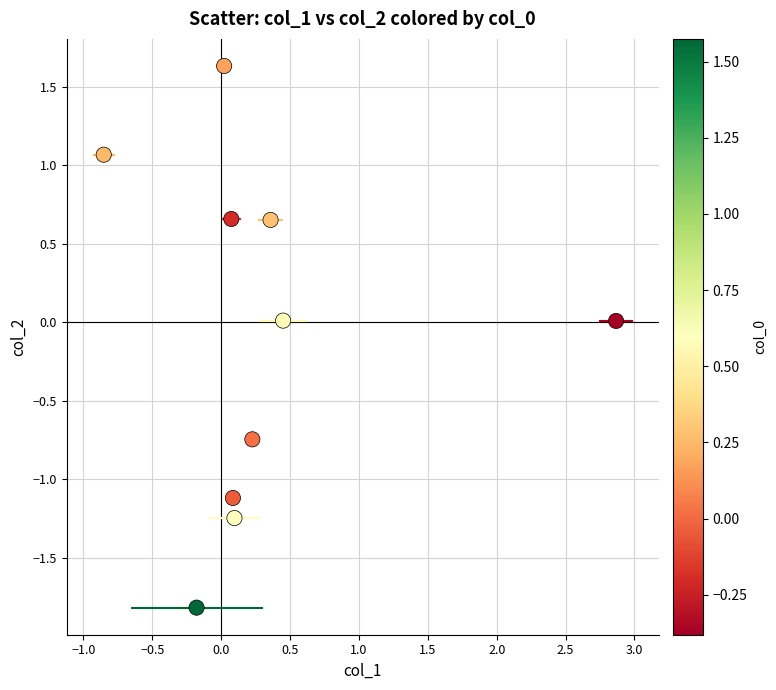

What is the range of Y values (max minus min)?

3.5